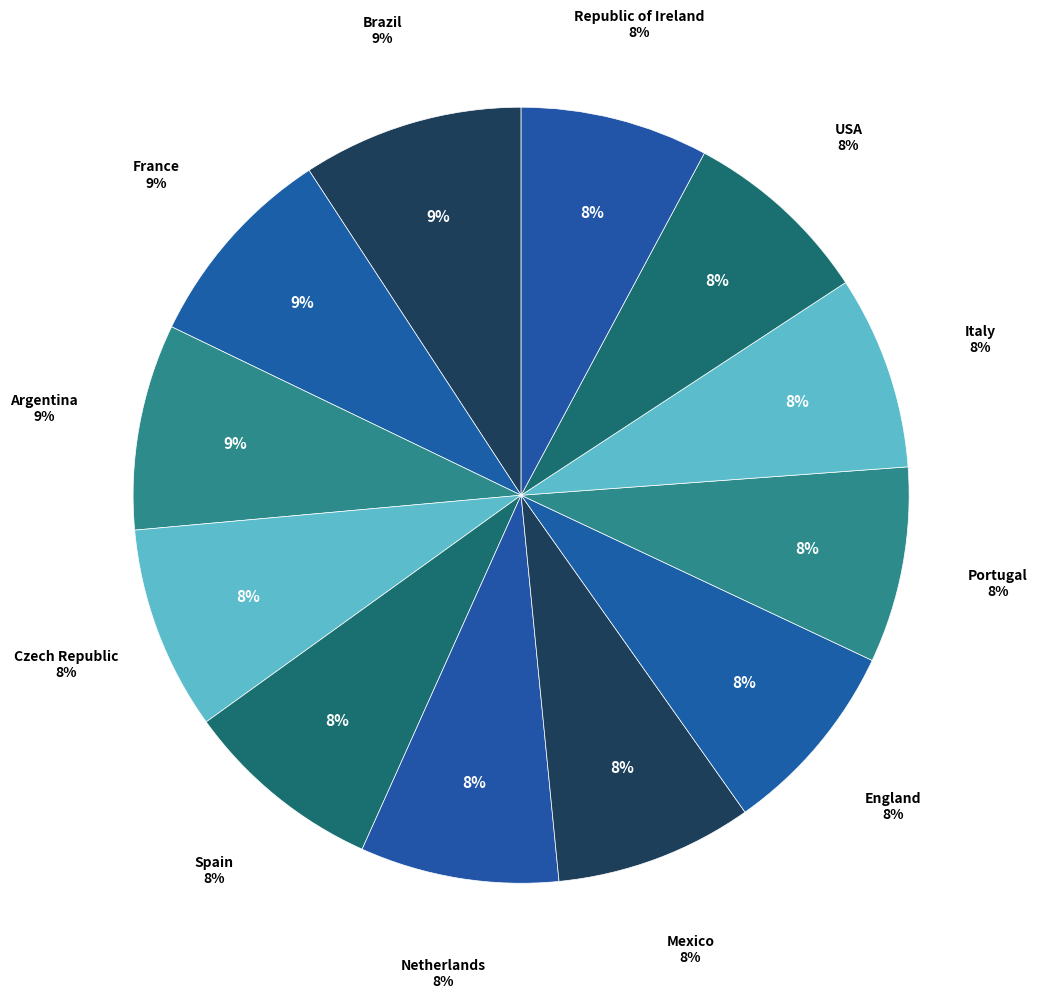

Between Argentina and Spain, which is larger?

Argentina